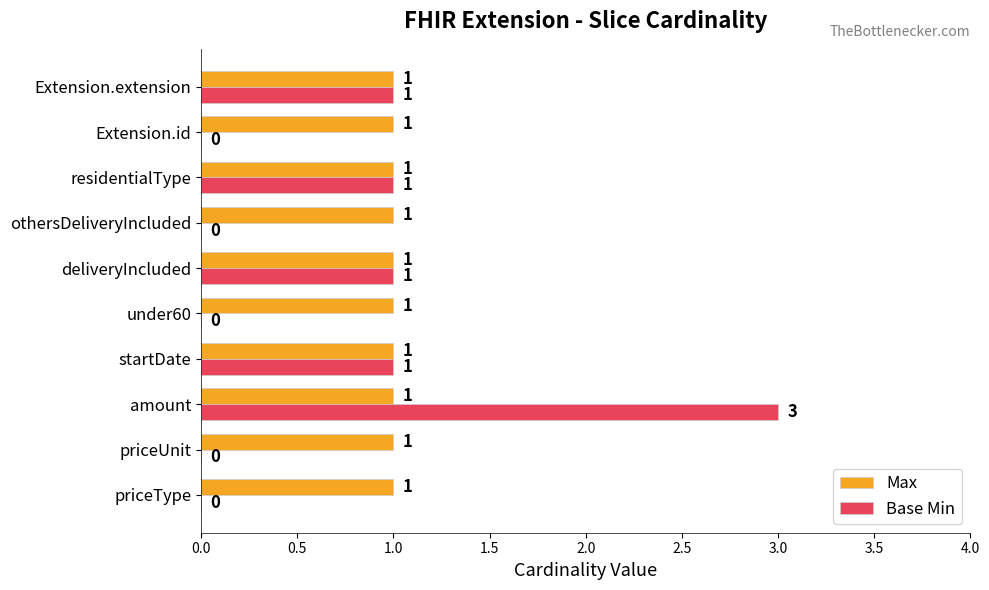

Is it true that Max equals 1 at residentialType?

True